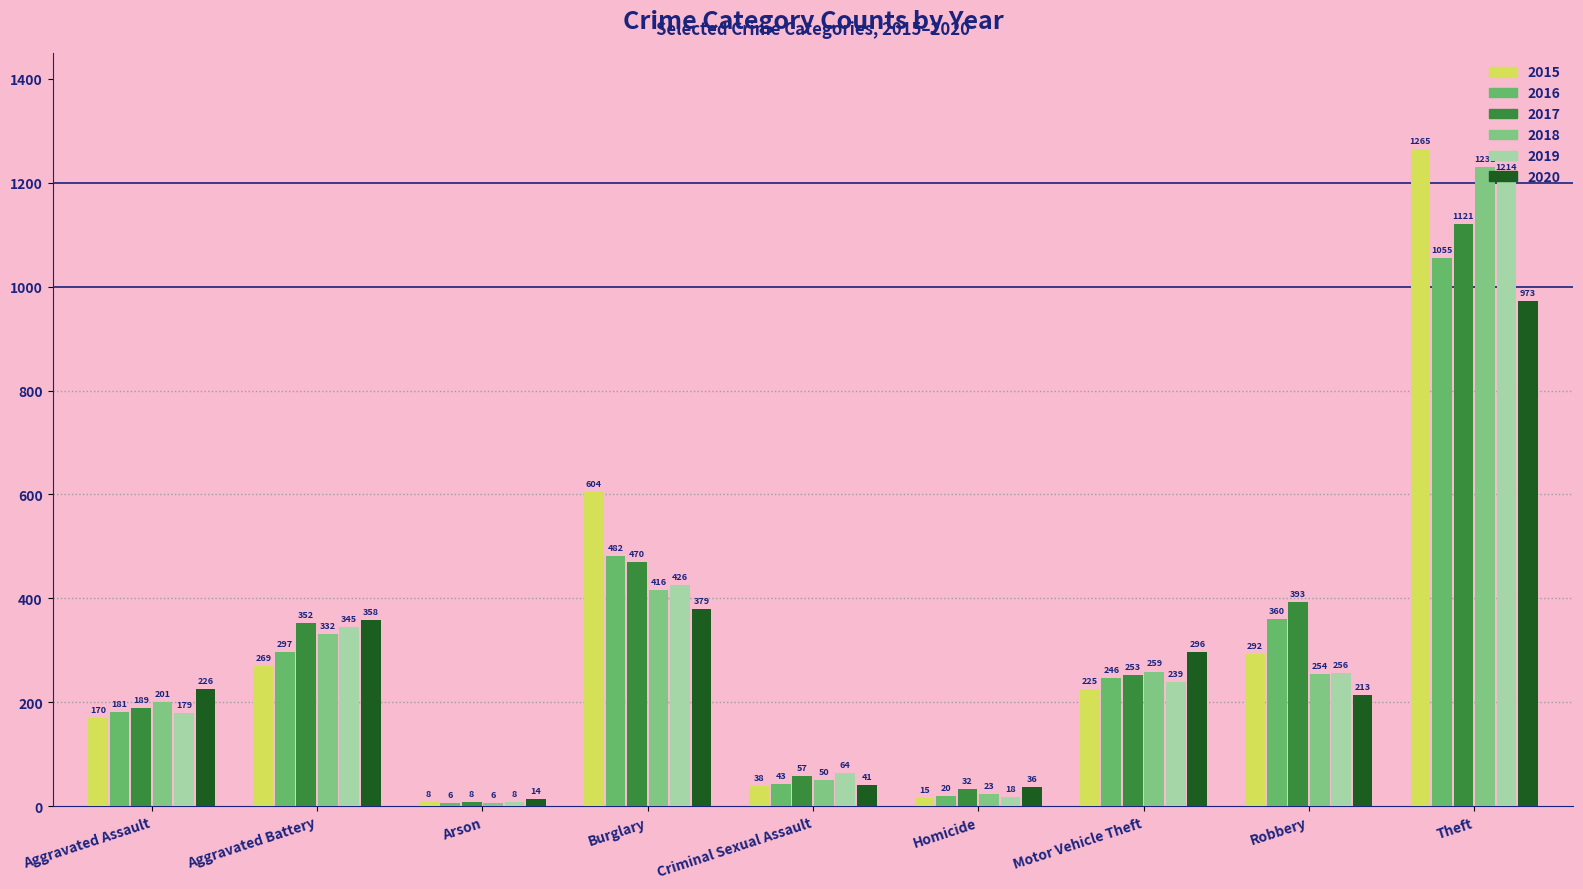

Are the bars horizontal?

No